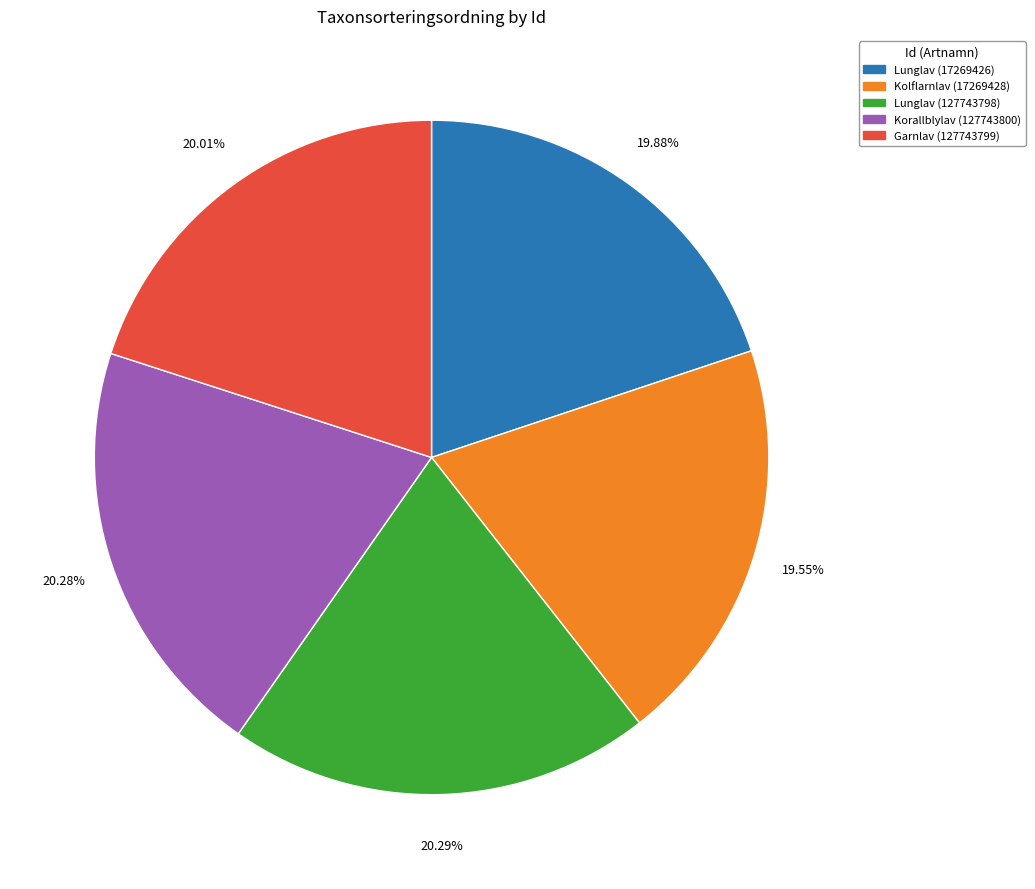

Which has a higher value, Korallblylav (127743800) or Kolflarnlav (17269428)?

Korallblylav (127743800)